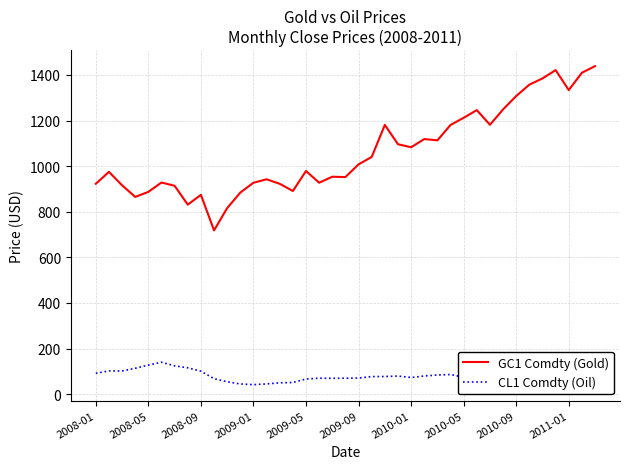

Which series has the largest range (max minus min)?

GC1 Comdty (Gold)